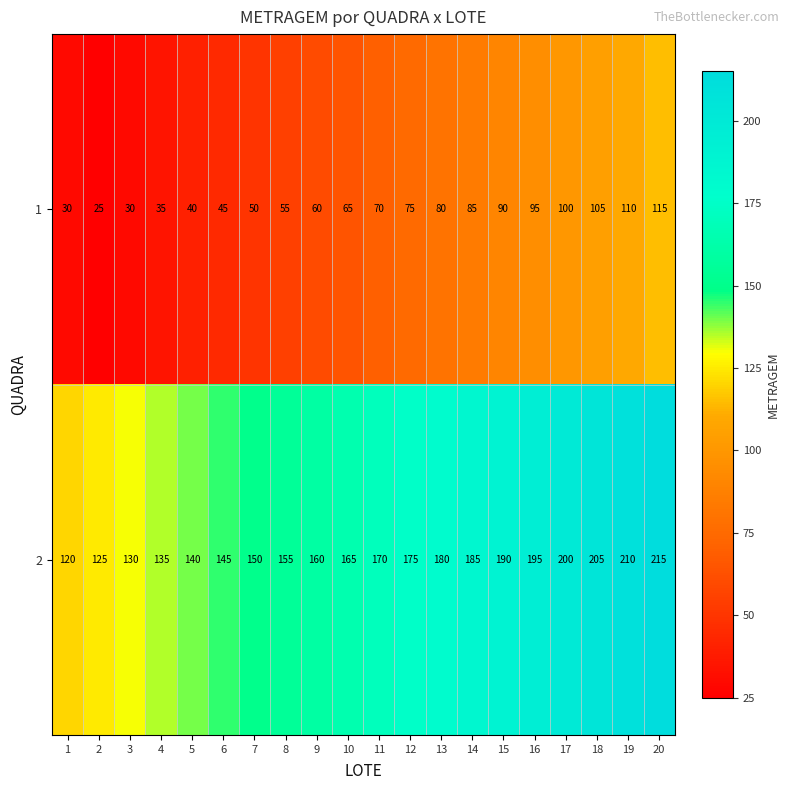

What is the total value across all series at 5?

180